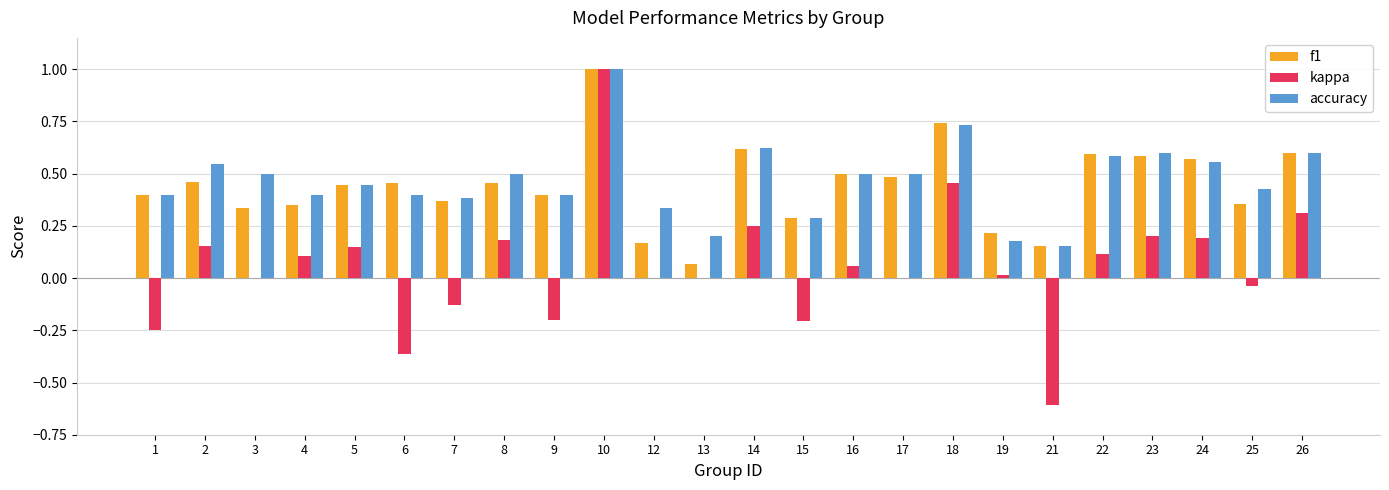

Where is f1 nearest to the value 0?

13